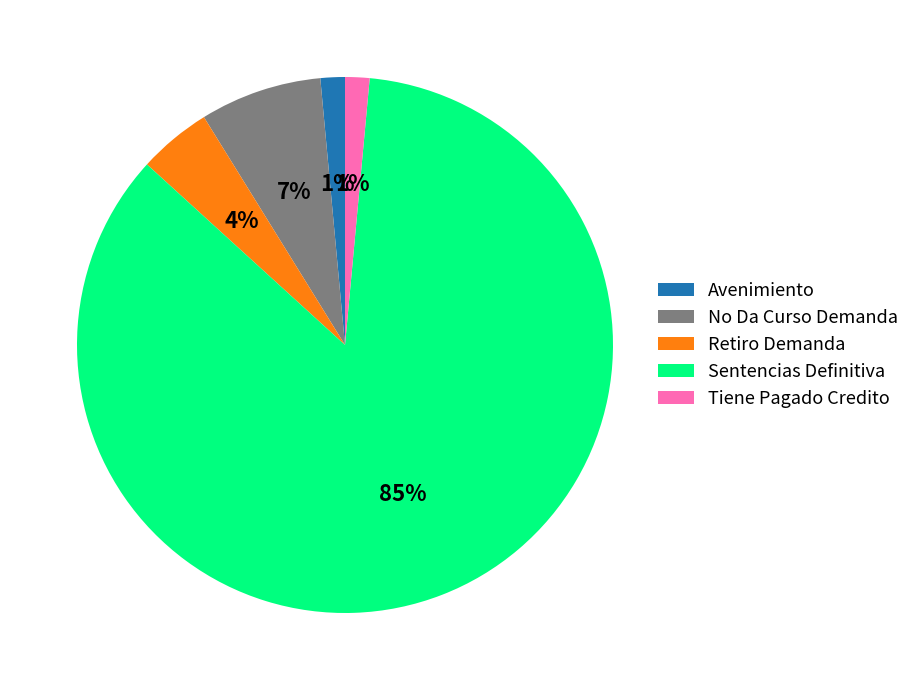

Count the number of slices in the pie.

5